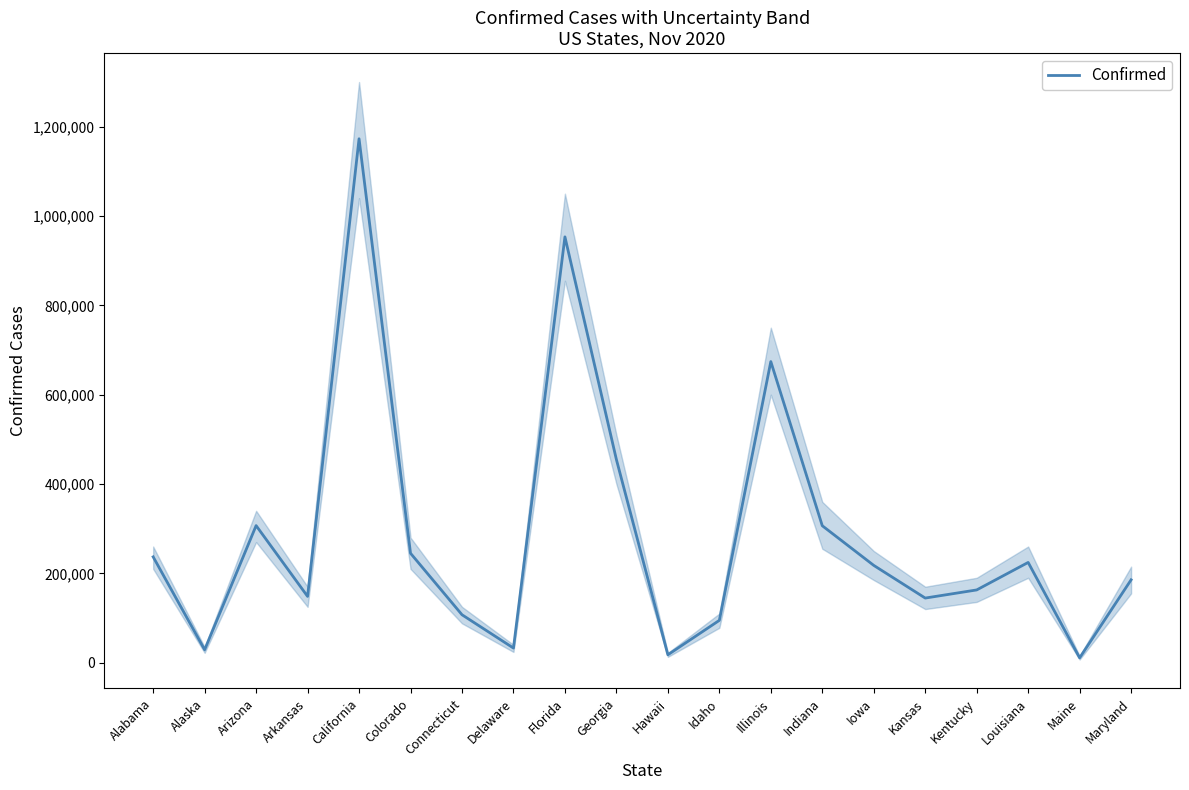

Reading right to left, extract all data points from this chart.

185464	10799	224403	162838	144628	217784	306538	674089	94730	17656	454732	953300	32664	107280	244928	1172922	148312	306868	28883	236865